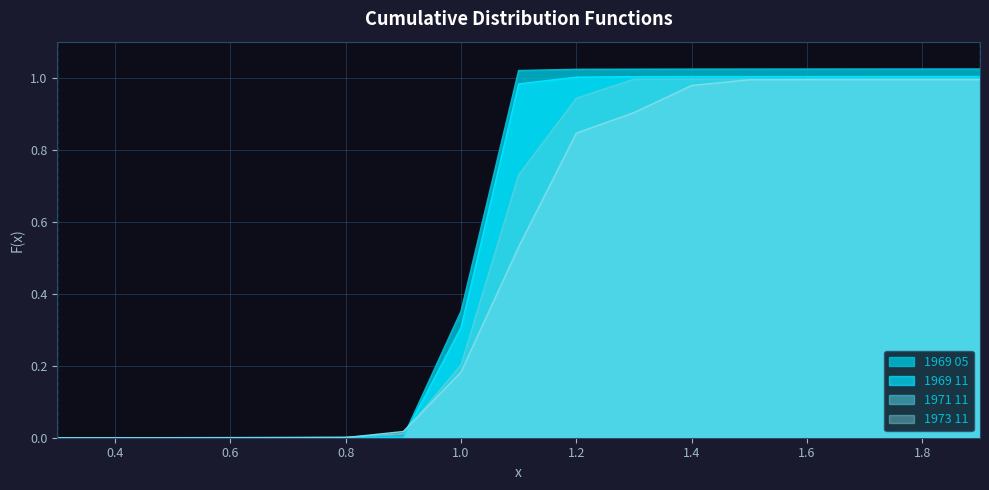

The value of 1971 11 at 1.0 is 0.2. True or false?

True